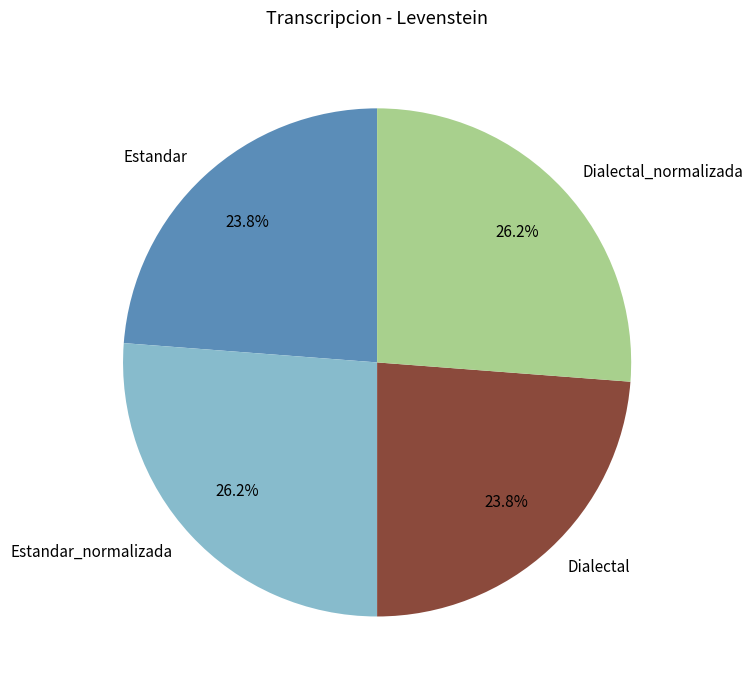

What is the total percentage of Estandar and Dialectal_normalizada?

50.0%